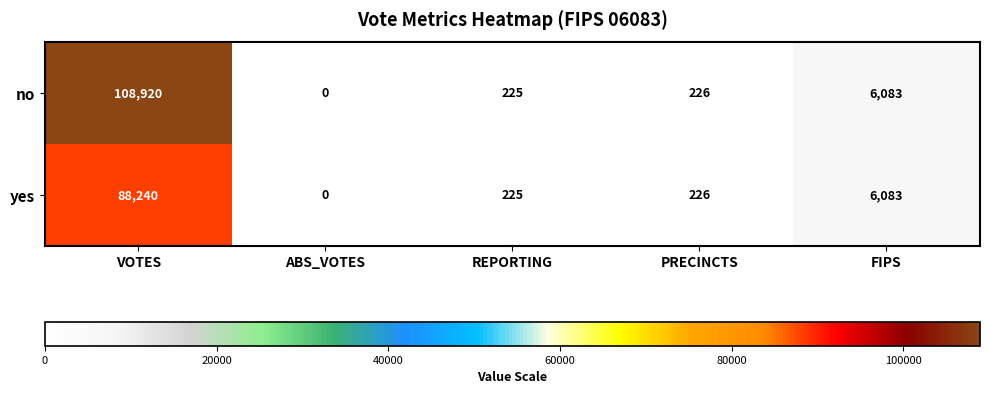

At which category does the chart reach its peak across all series?

VOTES